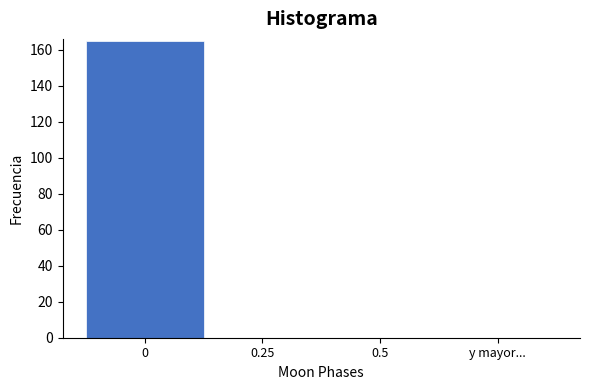

Reading right to left, extract all data points from this chart.

y mayor...=0	0.5=0	0.25=0	0=165